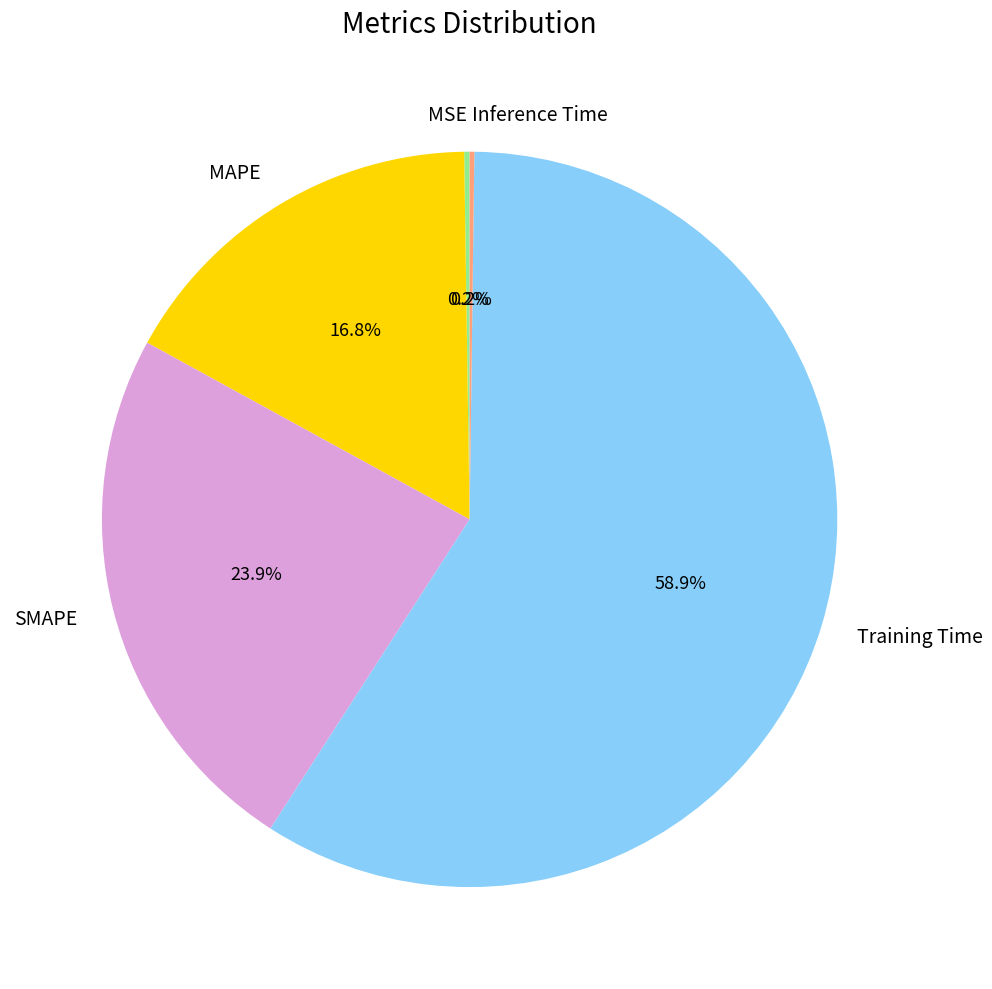

Combined, what portion of the pie is MAPE and SMAPE?

40.7%